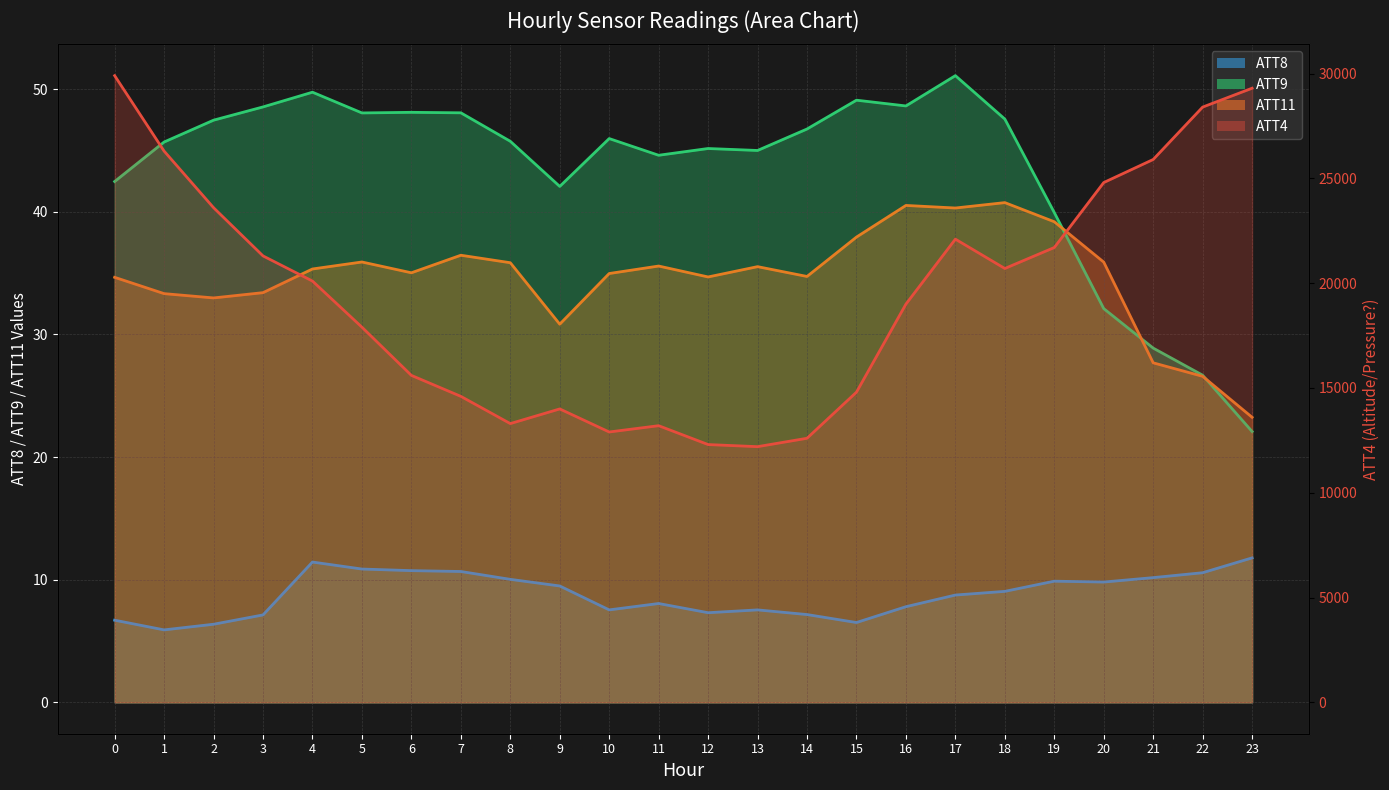

At which label does ATT11 first exceed 35?

4